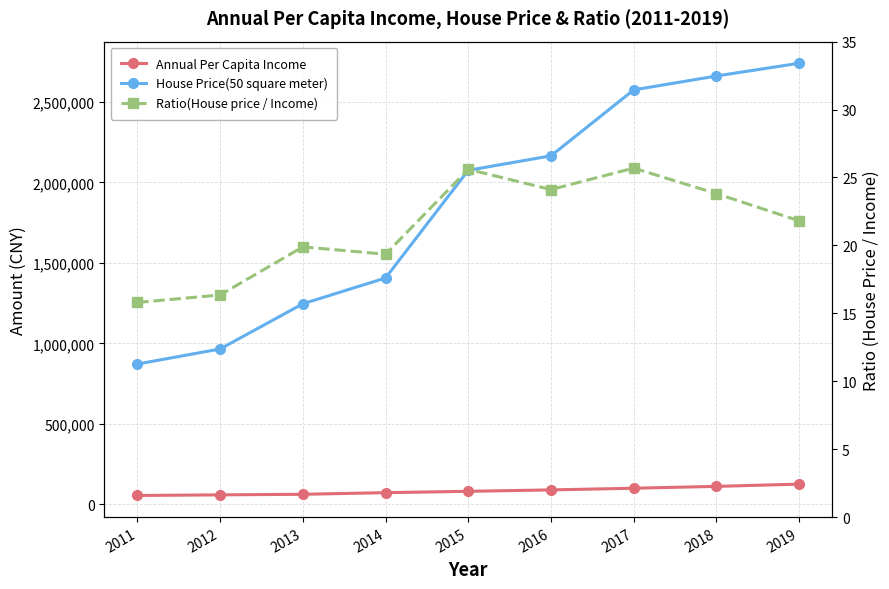

True or false: Annual Per Capita Income has more than 2 interior local peaks.

False